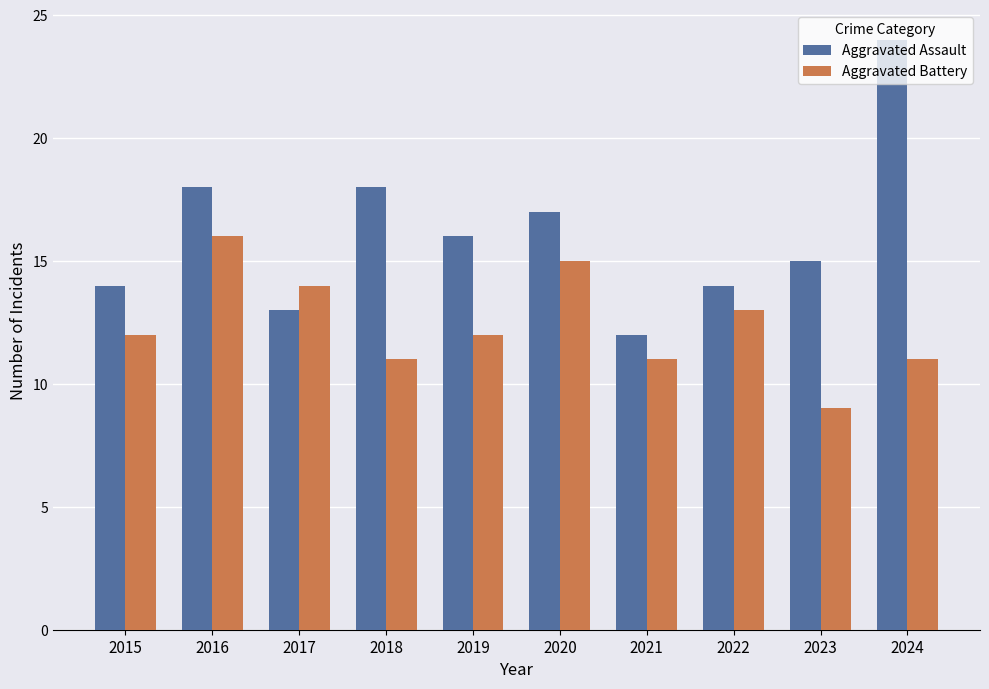

What are all the series names shown in the legend?

Aggravated Assault, Aggravated Battery